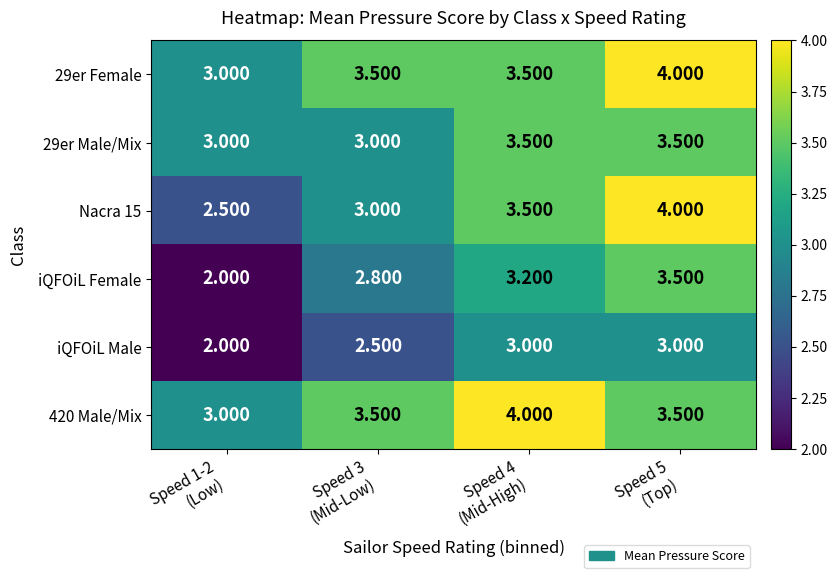

What is the total value across all series at Speed 5
(Top)?

21.5